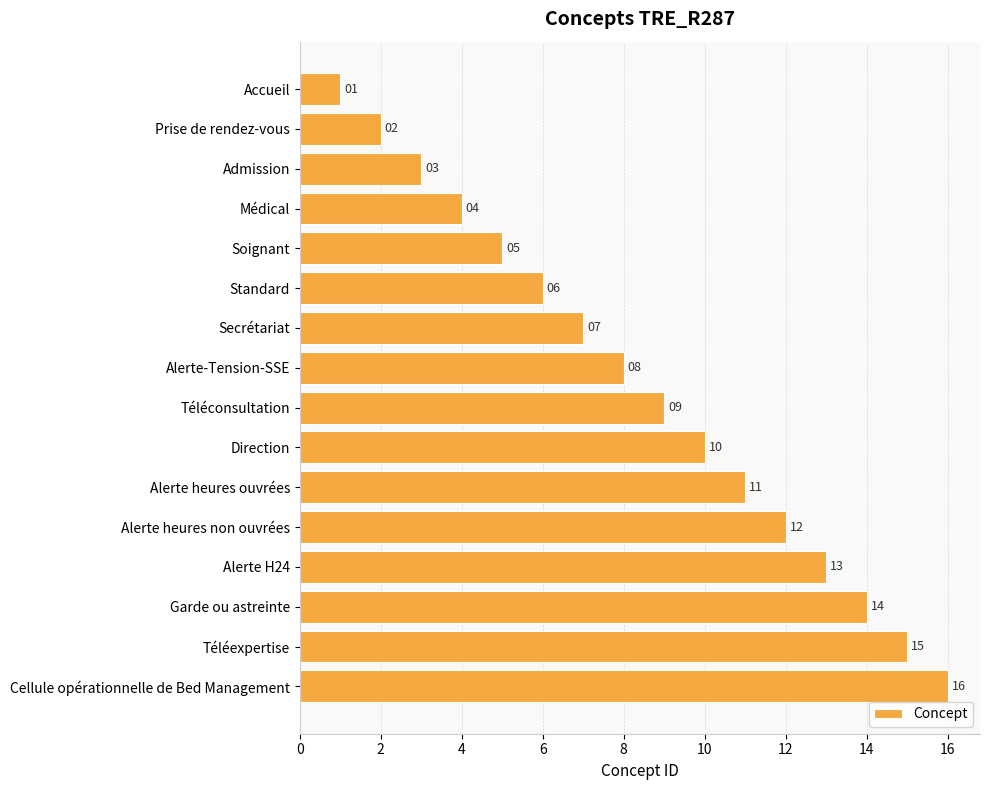

What is the change in value from Accueil to Soignant?

+4